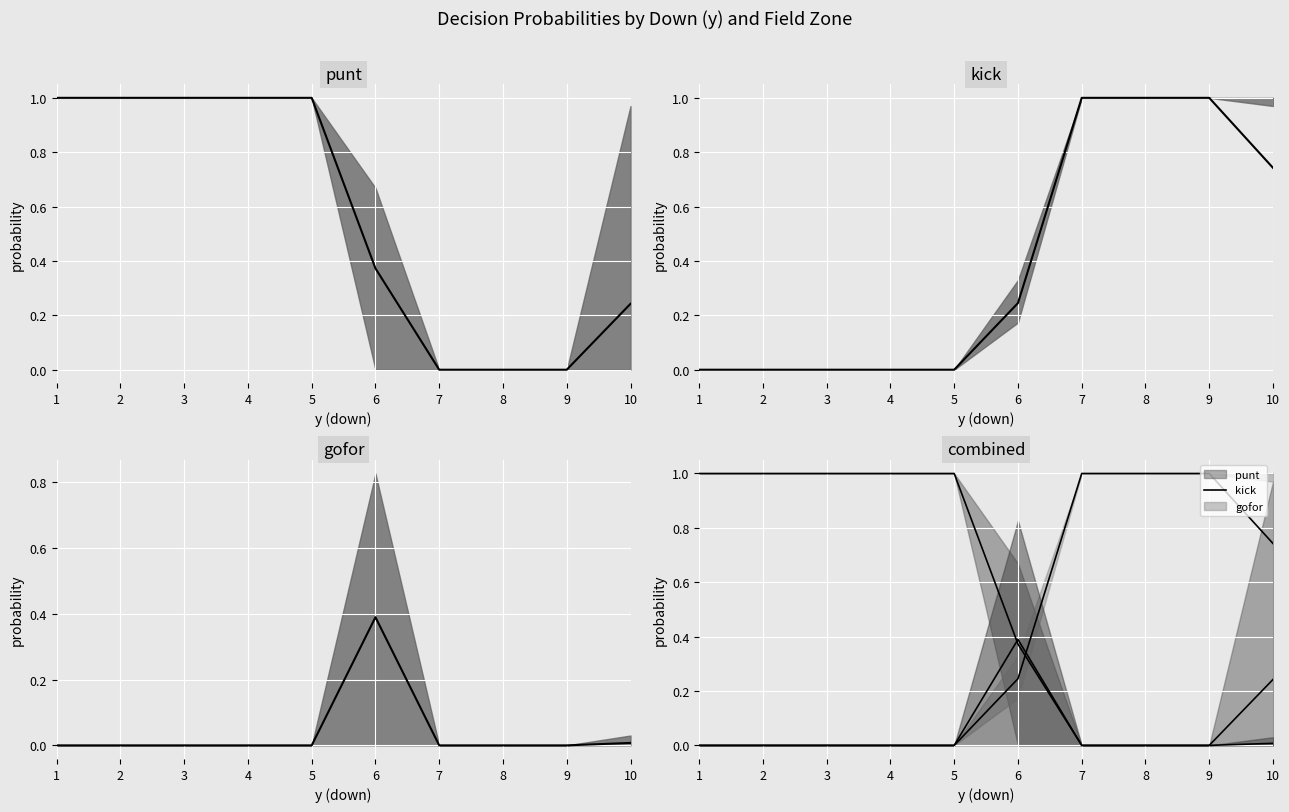

How many times do kick_median and punt_median cross each other?

1